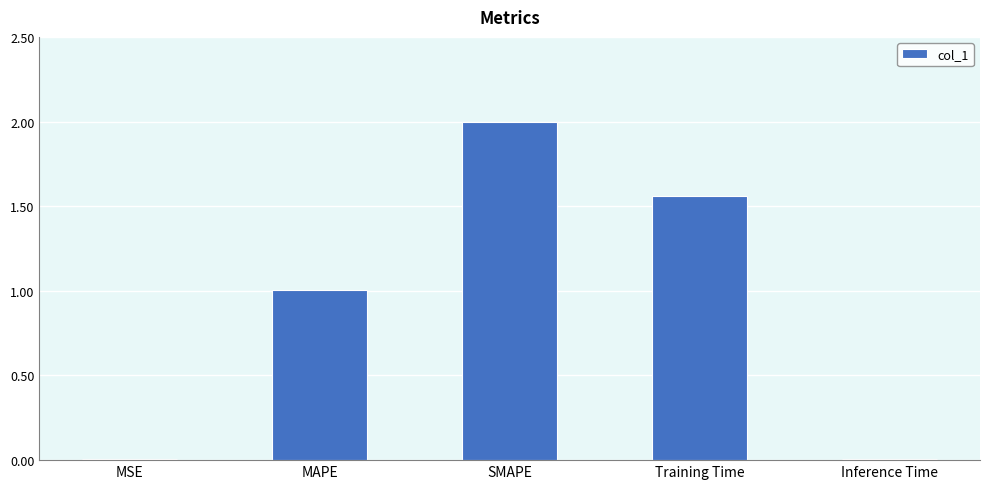

Which has a higher value, MAPE or SMAPE?

SMAPE